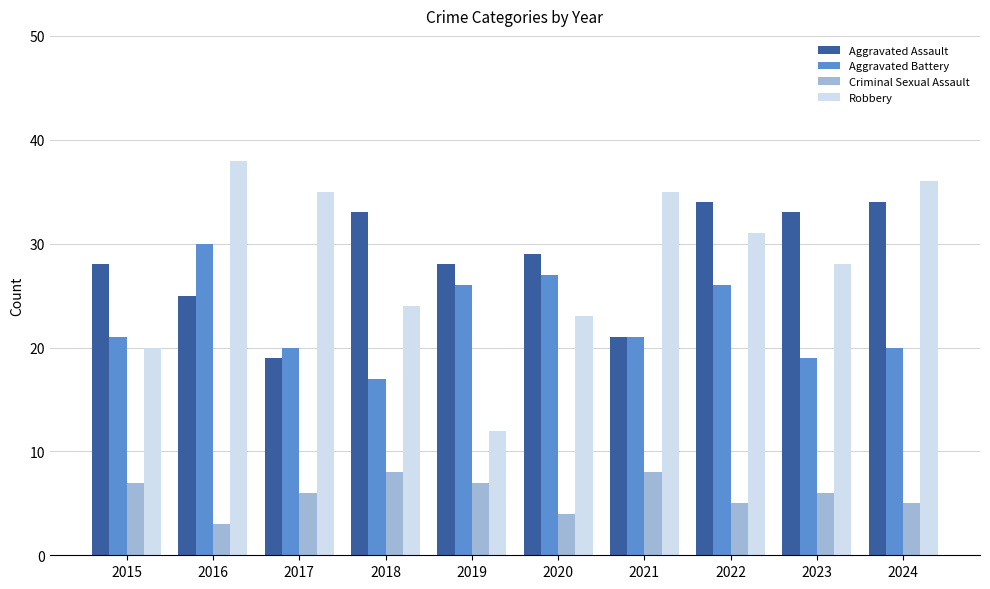

What is the maximum value shown in the chart?

38